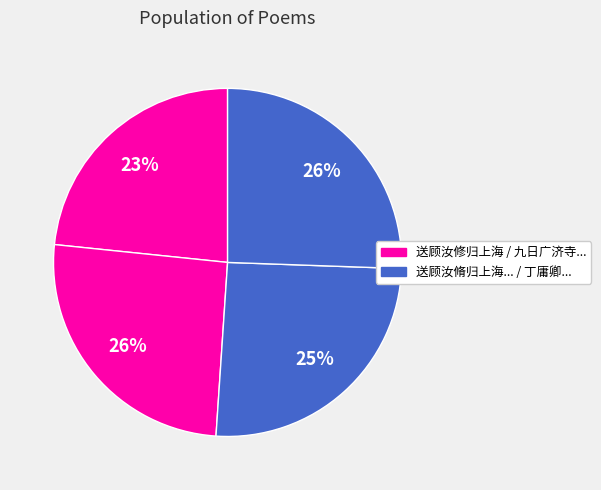

How many segments does this pie chart have?

4